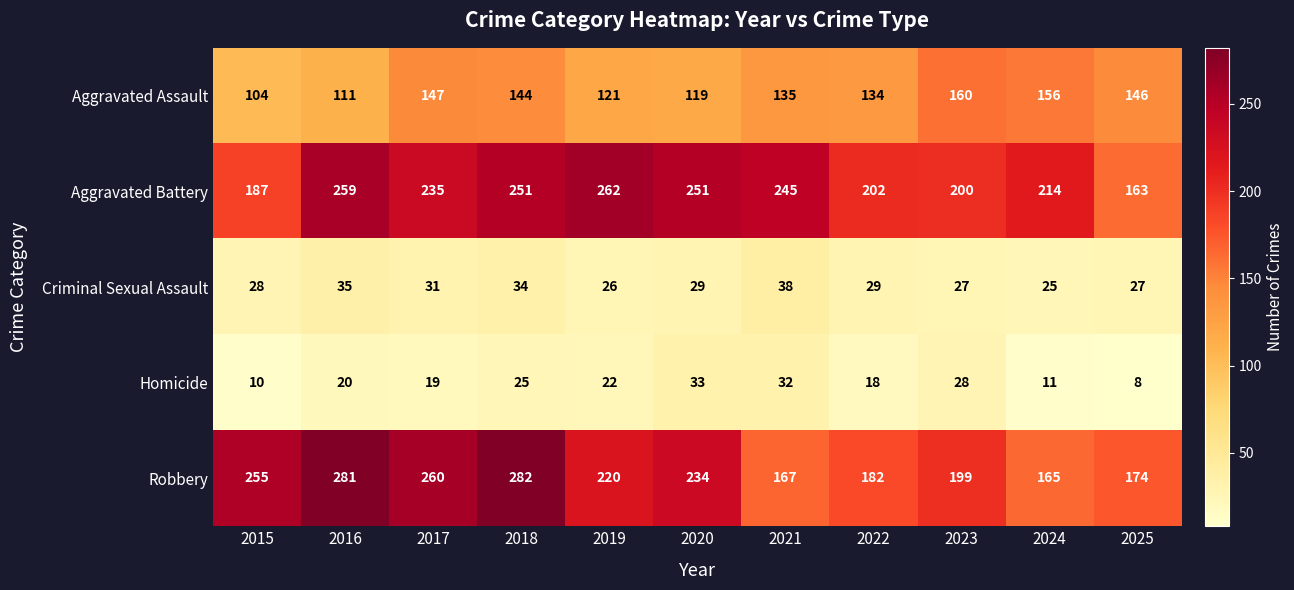

At which label does Aggravated Battery reach its minimum?

2025